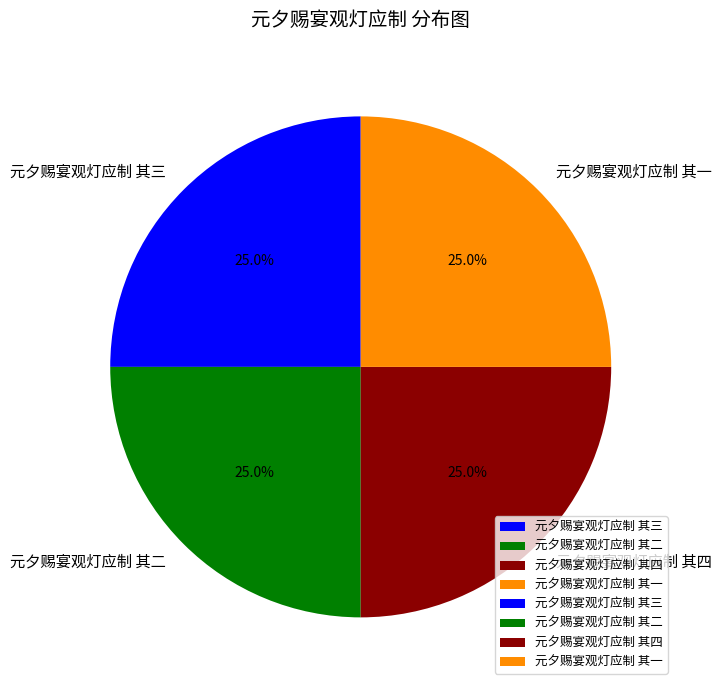

How many segments does this pie chart have?

4